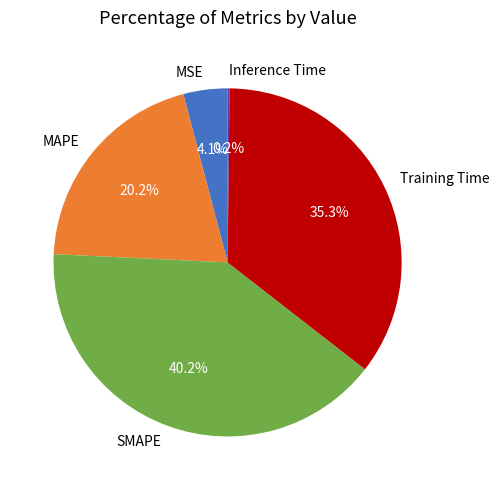

To the nearest percent, what is the average slice percentage?

20%